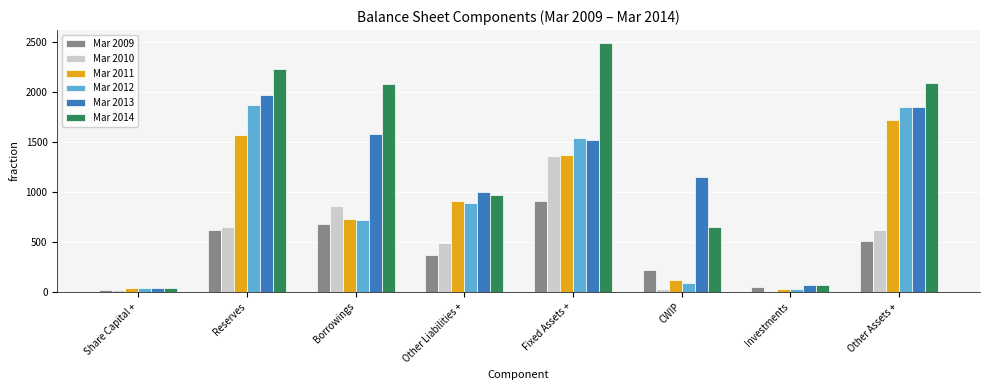

What are all the series names shown in the legend?

Mar 2009, Mar 2010, Mar 2011, Mar 2012, Mar 2013, Mar 2014